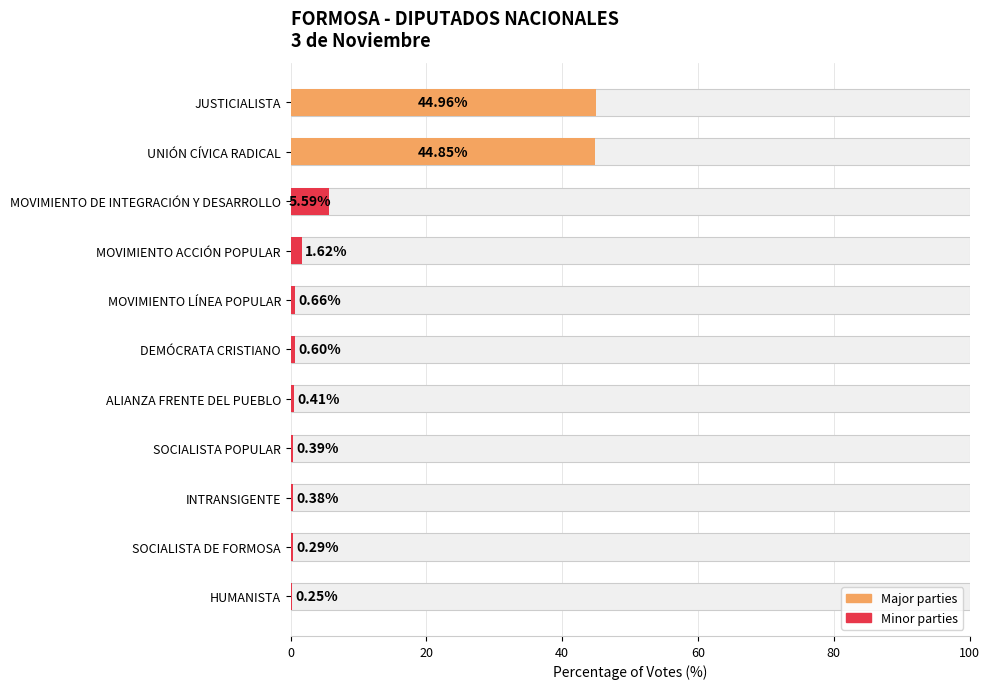

How many series are shown in this chart?

1